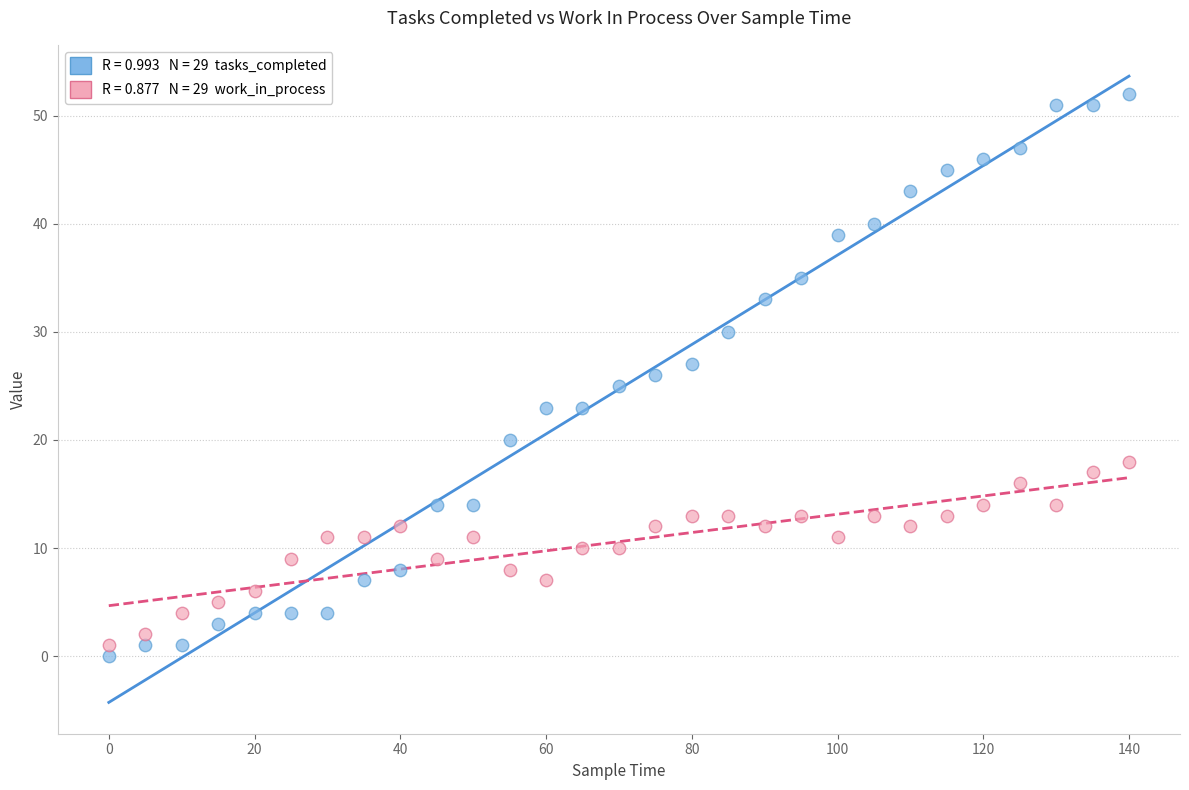

Across all data points, what is the range of Y values (max minus min)?

52